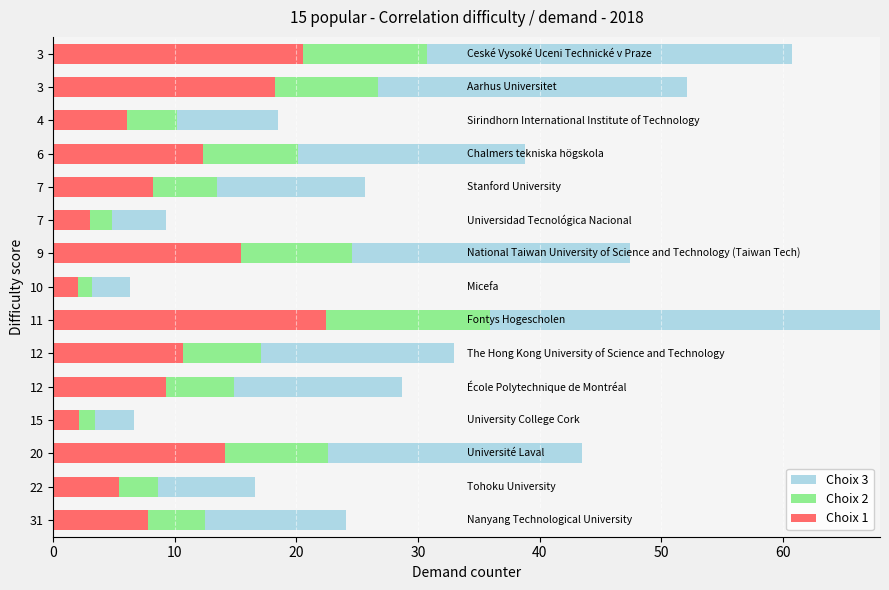

What is the average value of the Choix 2 series?

6.1